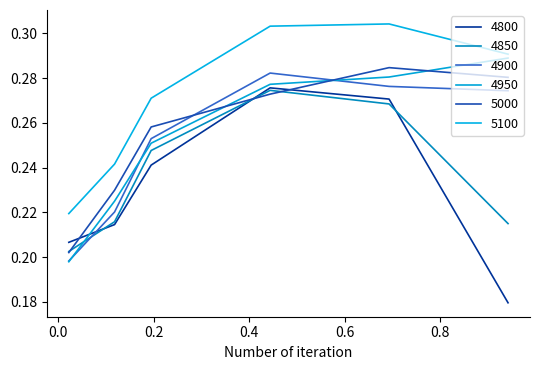

How many 5000 values are between 0 and 1?

6